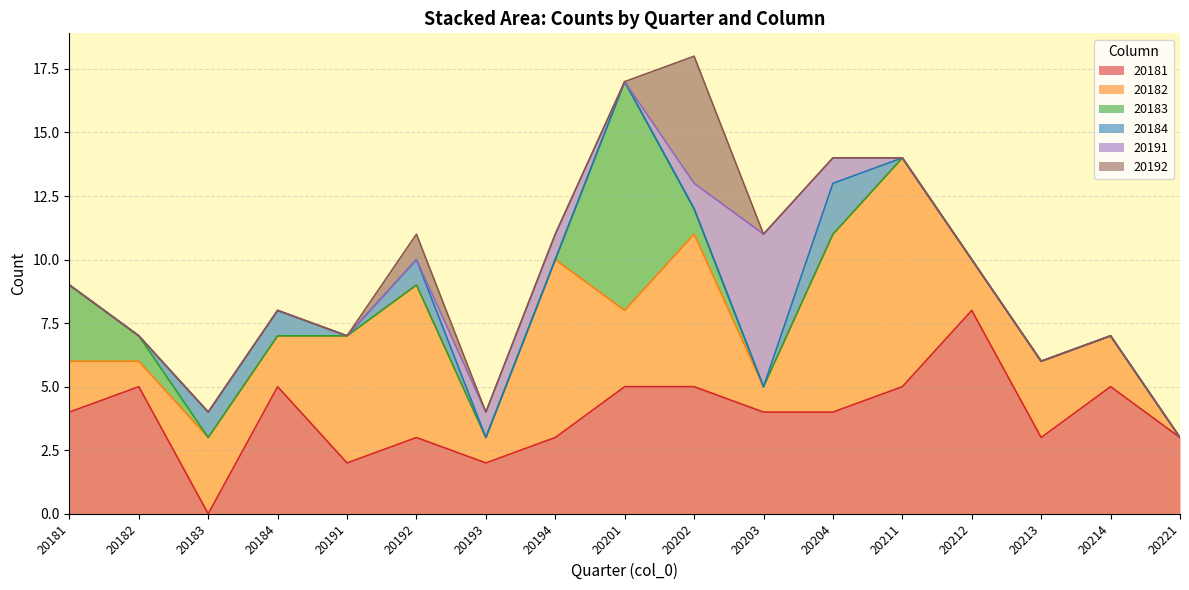

Between which two adjacent categories do 20181 and 20182 first intersect?

20182 and 20183